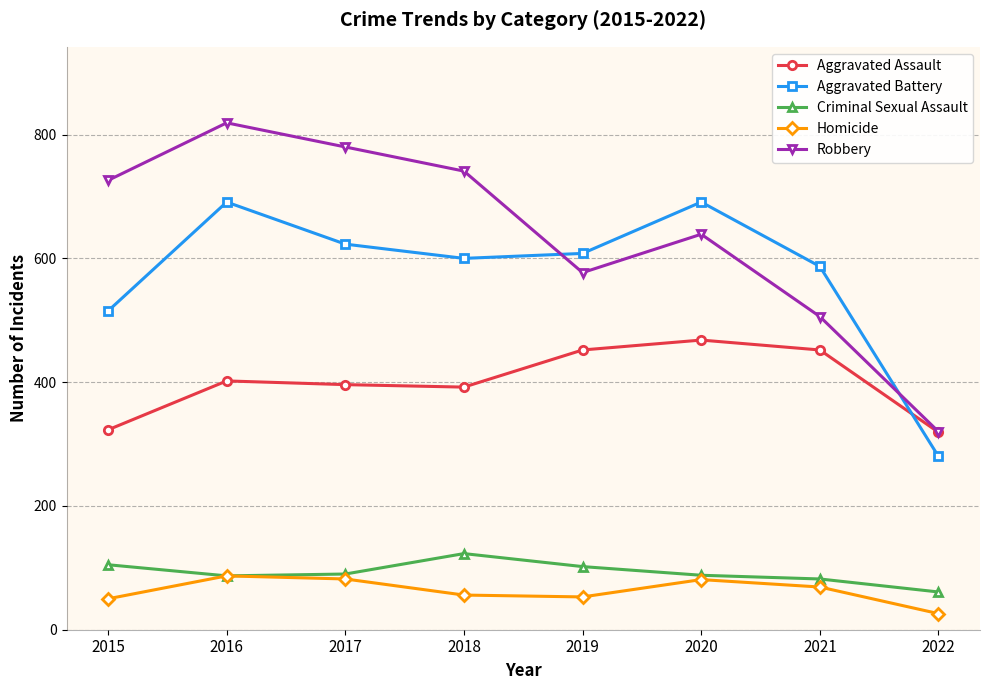

How many data points in Robbery are less than 726?

4